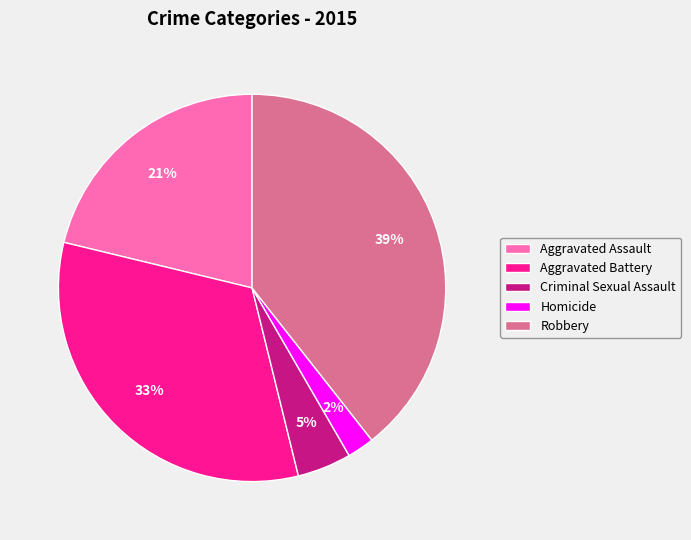

To the nearest percent, what is the combined percentage of Robbery and Aggravated Battery?

72%